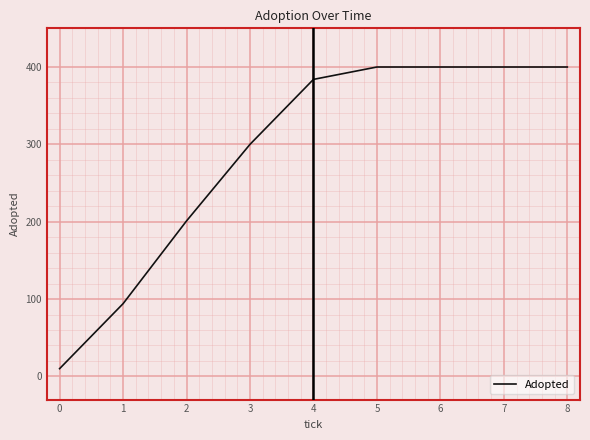

How many lines are shown in the chart?

1